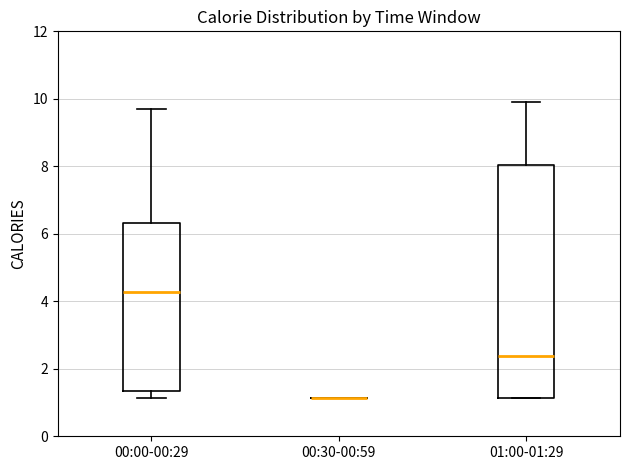

Reading left to right, read every box against the y-axis: the position of its median line, the range the box covers, and the ends of its whiskers. The values are not printed on the chart, so give them approximately, as read against the axis.

00:00-00:29: median 4.2, box 1.4 to 6.4, whiskers 1.2 to 9.6
00:30-00:59: box collapsed to a line at 1.2, whiskers 1.2 to 1.2
01:00-01:29: median 2.4, box 1.2 to 8.0, whiskers 1.2 to 10.0